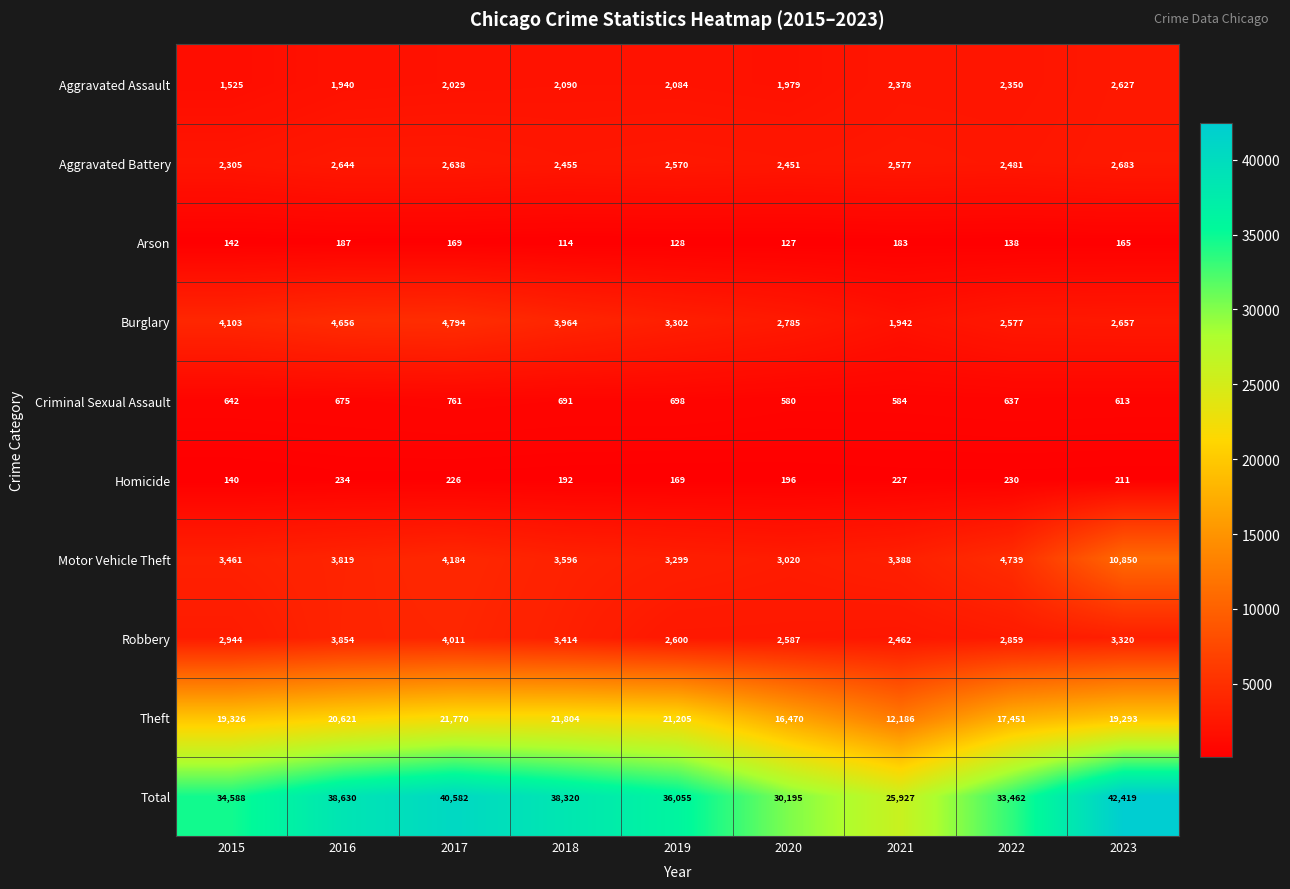

At 2021, list the series in order from largest to smallest.

Total, Theft, Motor Vehicle Theft, Aggravated Battery, Robbery, Aggravated Assault, Burglary, Criminal Sexual Assault, Homicide, Arson